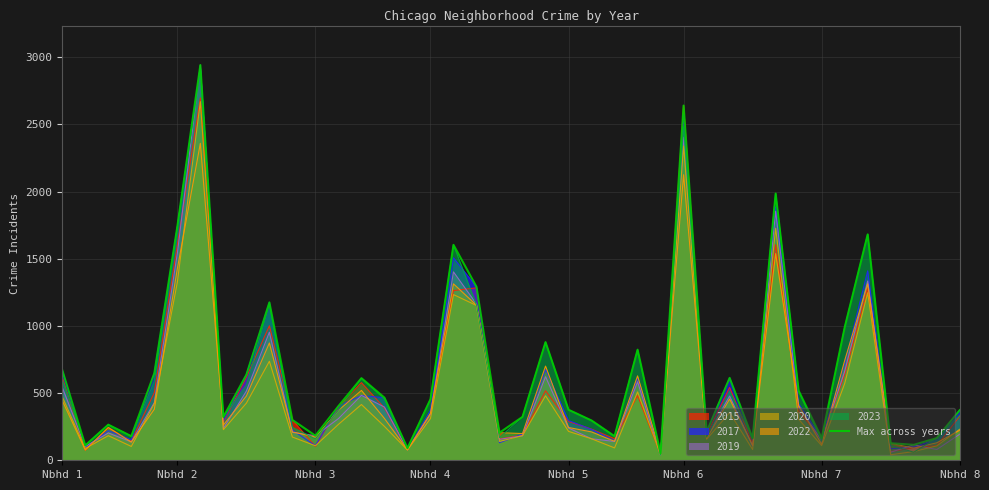

Which series has the widest spread of values?

2019